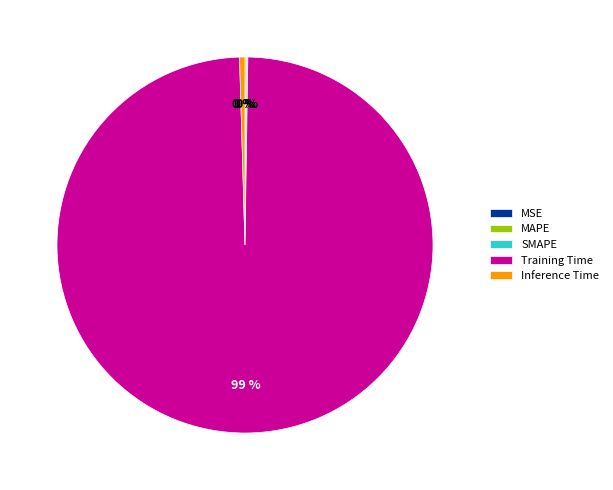

To the nearest percent, what is the average slice percentage?

20%